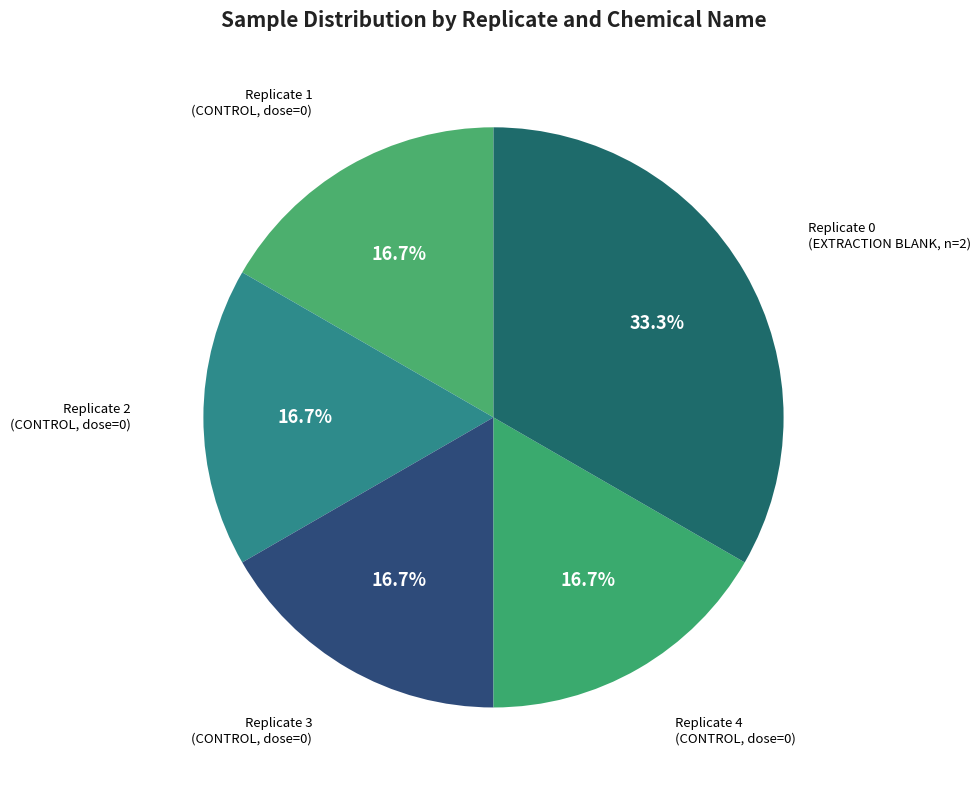

What is the ratio of the value at Replicate 2 (CONTROL, dose=0) to the value at Replicate 4 (CONTROL, dose=0)?

1.0